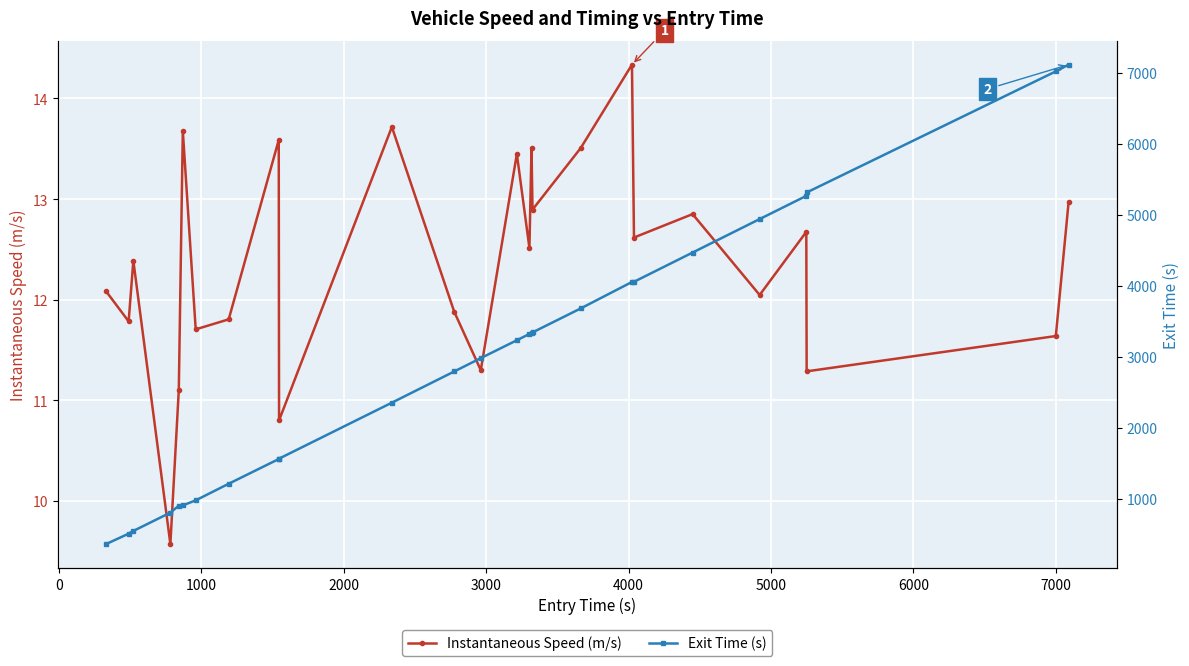

What is the lowest value of the Exit Time (s) series?

363.3